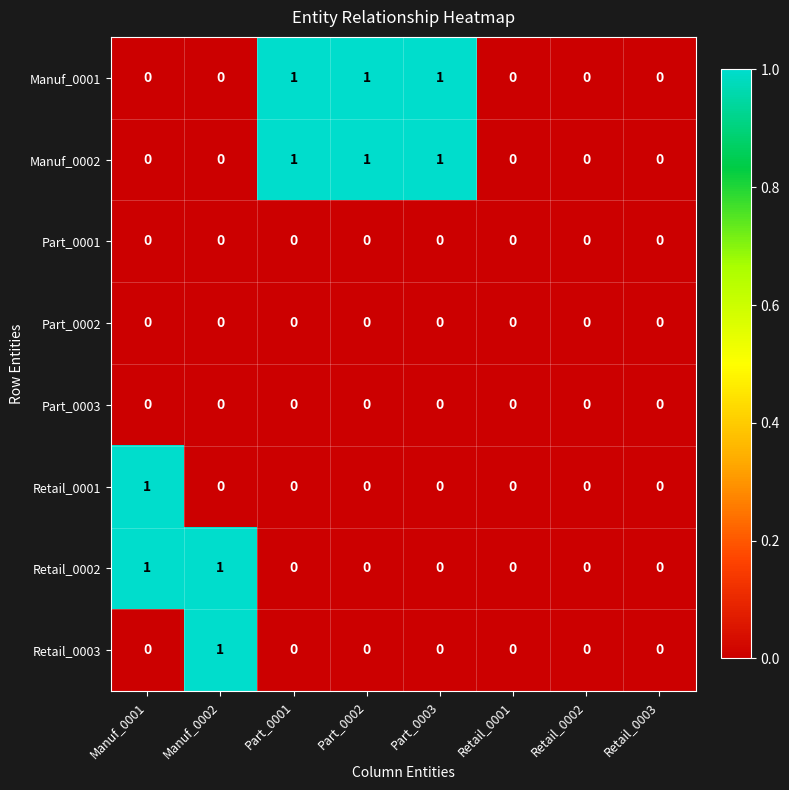

Is the value of Manuf_0001 at Part_0003 greater than the value of Part_0001 at Retail_0002?

Yes